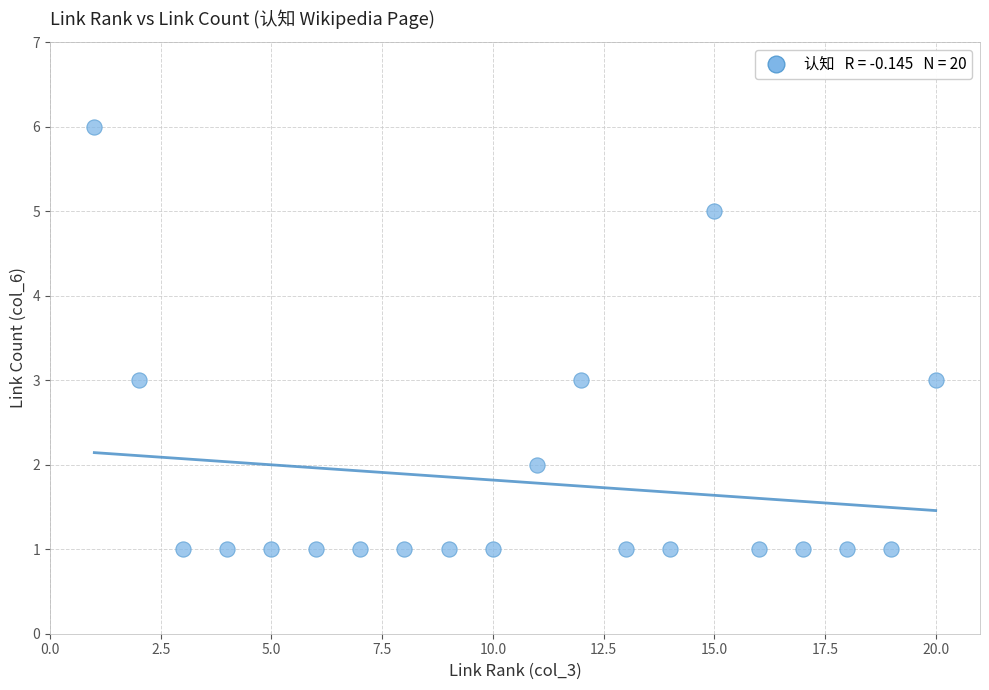

What is the range of Y values (max minus min)?

5